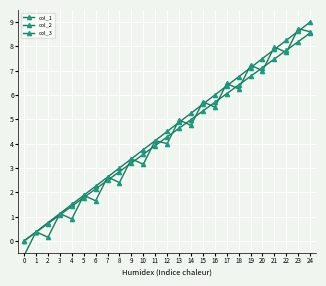

Rank the categories by col_3 value from lowest to highest.

0, 1, 2, 3, 4, 5, 6, 7, 8, 9, 10, 11, 12, 13, 14, 15, 16, 17, 18, 19, 20, 21, 22, 23, 24